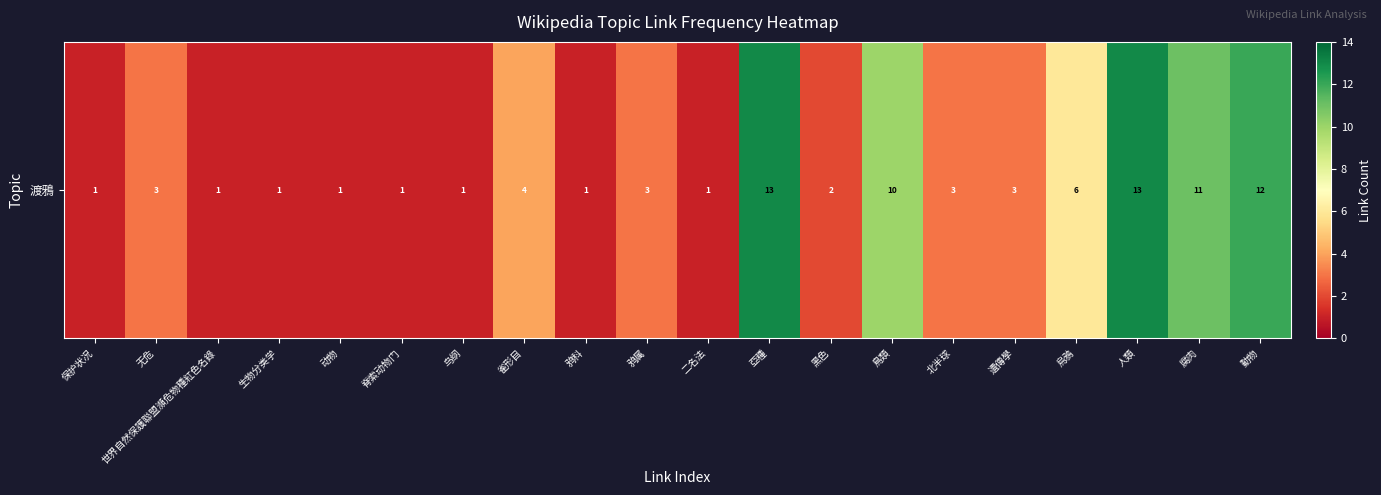

How many data points are above 3?

7